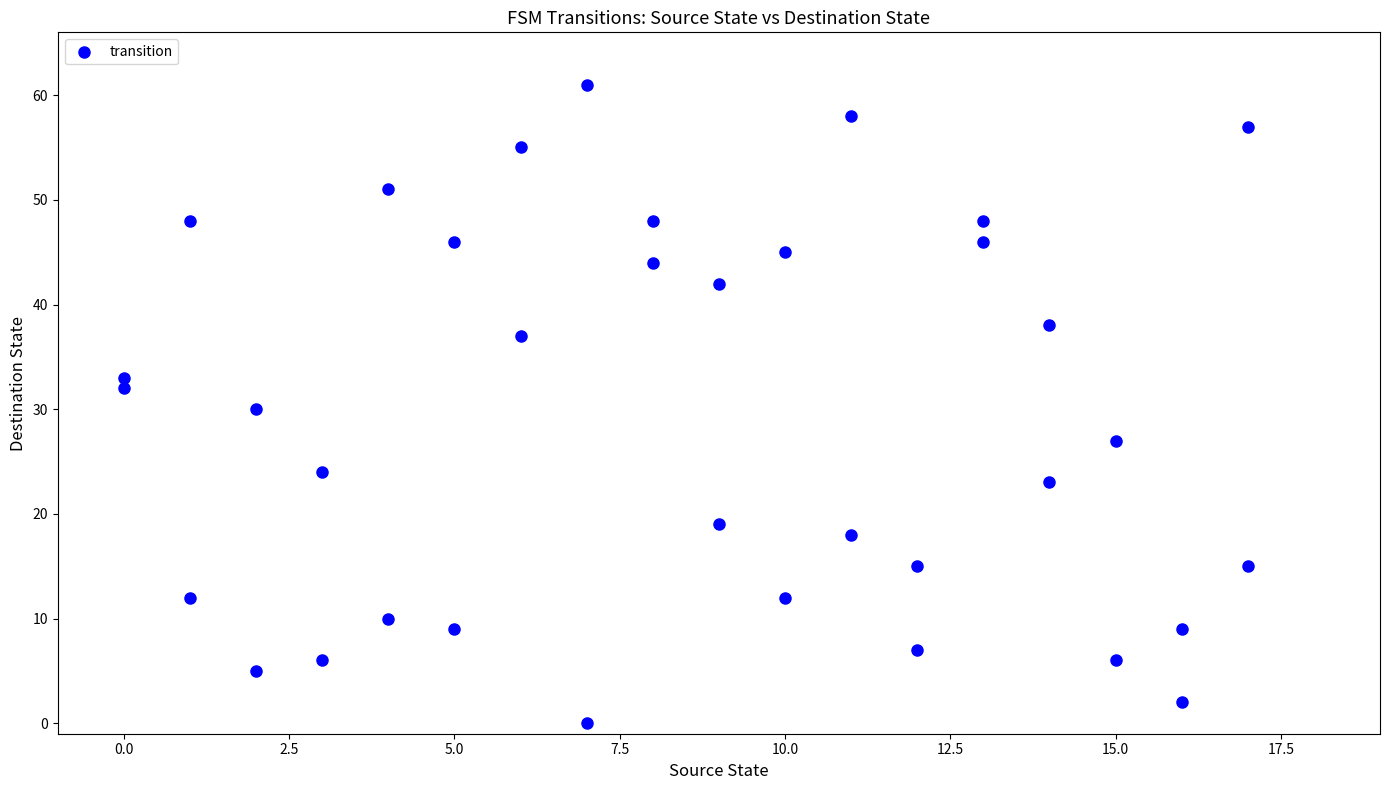

What is the range of X values (max minus min)?

17